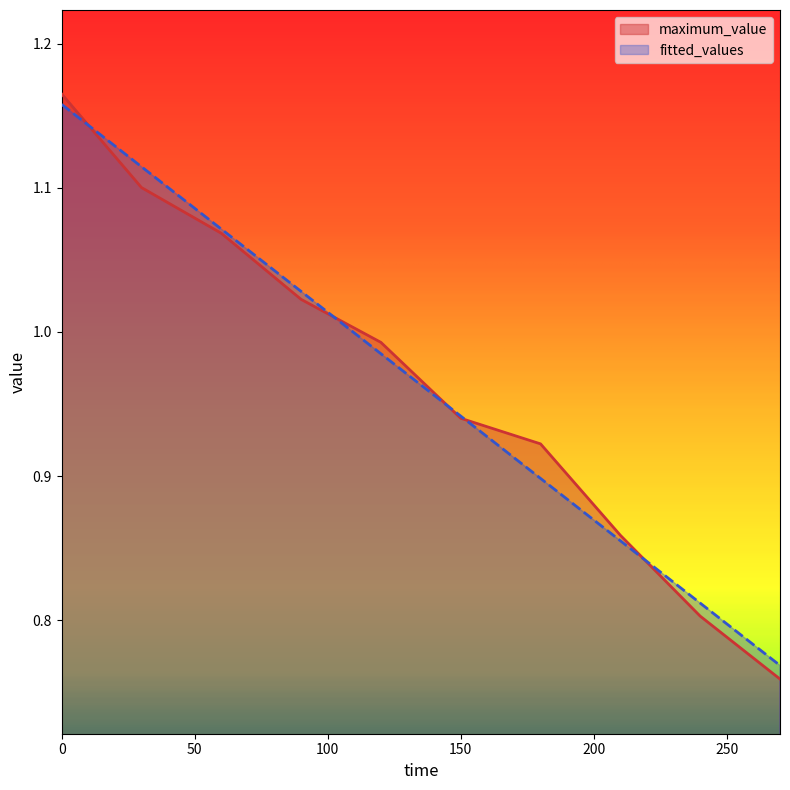

What are all the series names shown in the legend?

maximum_value, fitted_values